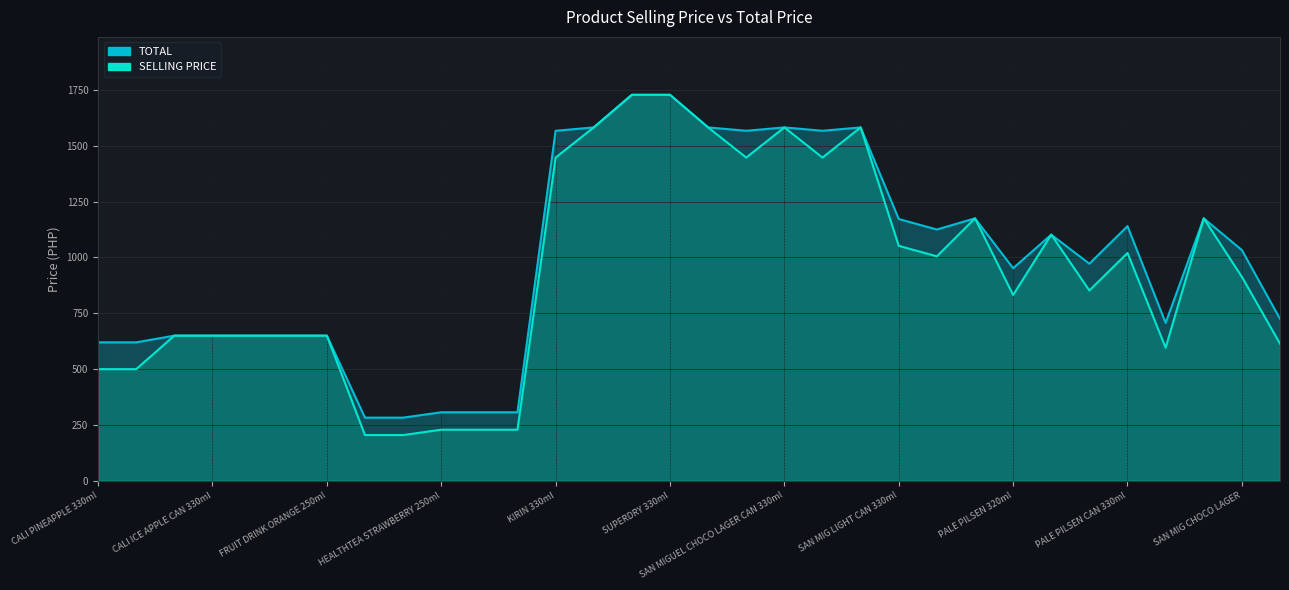

What is the maximum value for SELLING PRICE?

1728